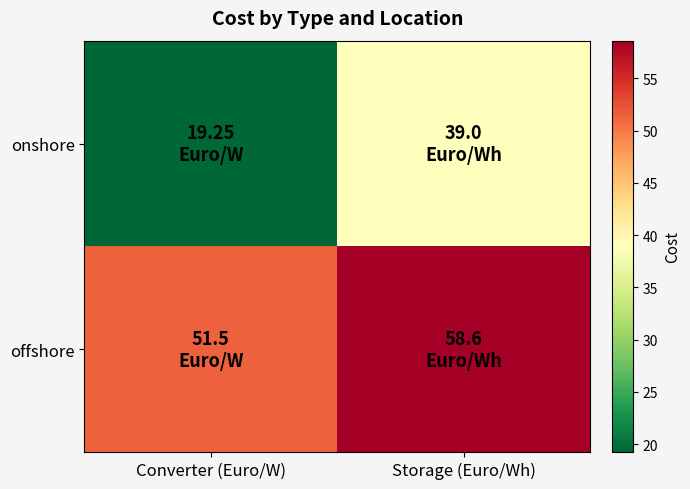

Reading left to right, transcribe all the data shown in this chart.

onshore: Converter (Euro/W)=19.2	Storage (Euro/Wh)=39.0
offshore: Converter (Euro/W)=51.5	Storage (Euro/Wh)=58.6